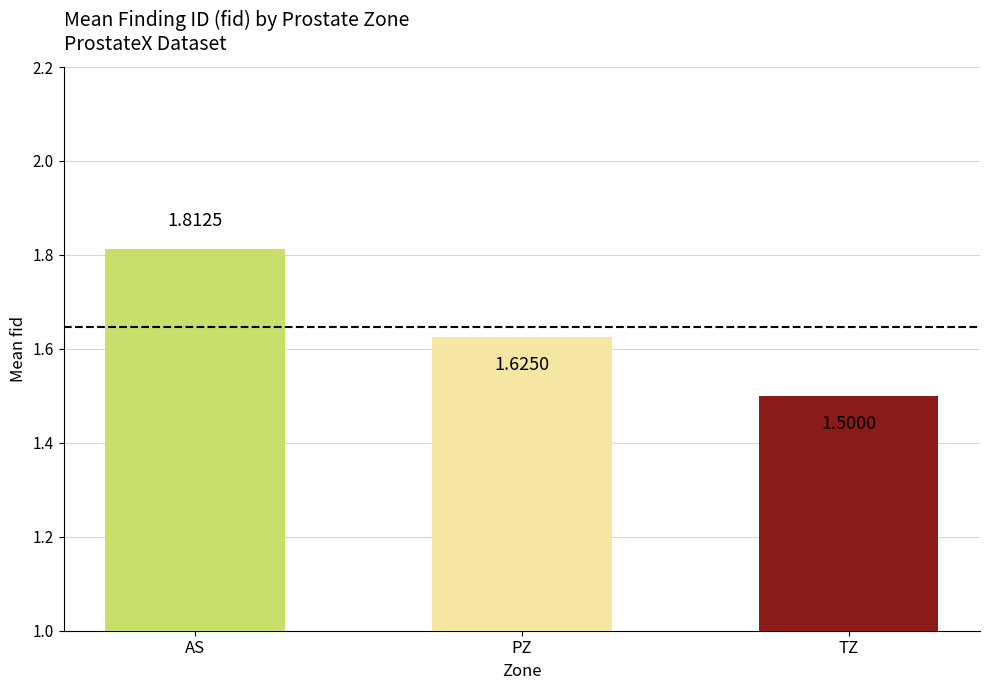

What is the value of the 3rd bar from the left?

1.5